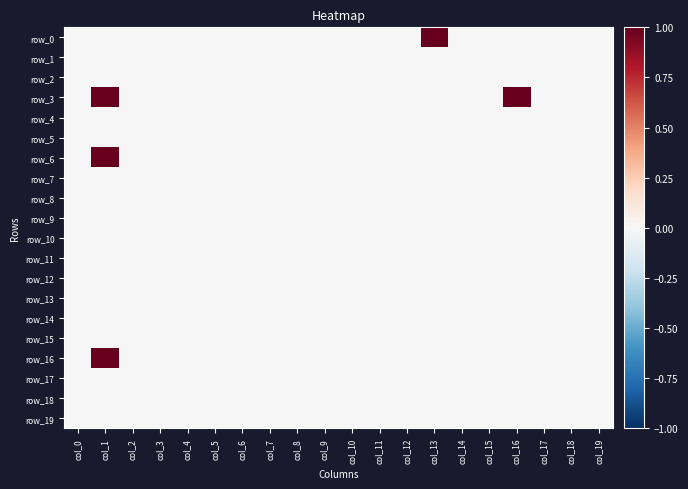

Which label corresponds to the largest value in the chart?

col_13